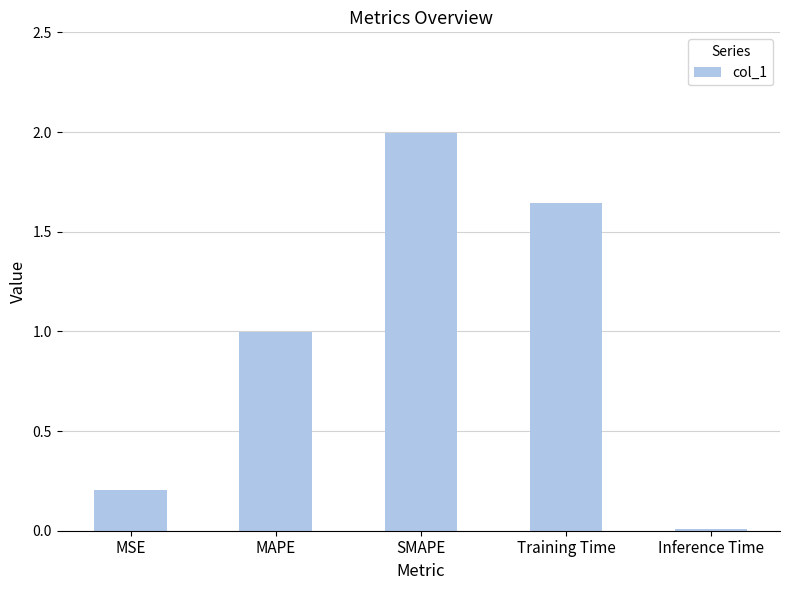

Rank the categories by value from lowest to highest.

Inference Time, MSE, MAPE, Training Time, SMAPE